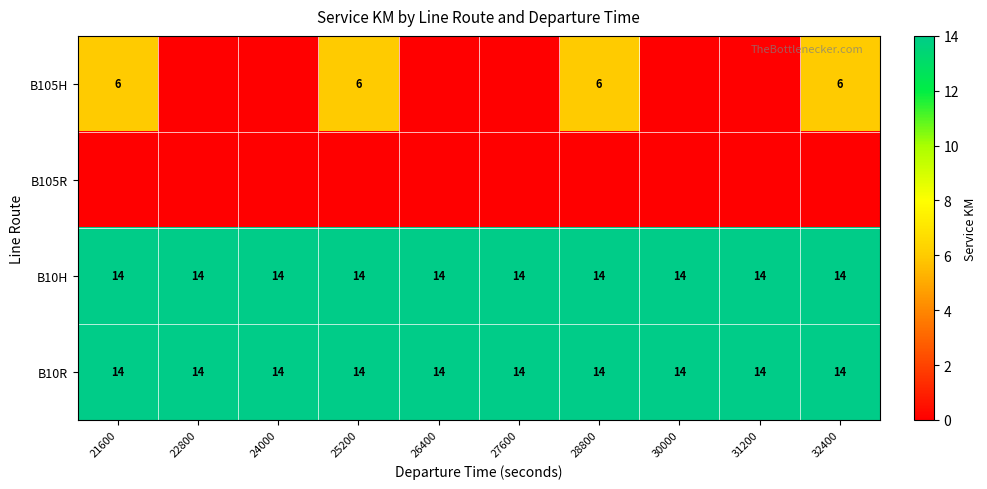

What is the difference between the highest and lowest values at 28800?

14